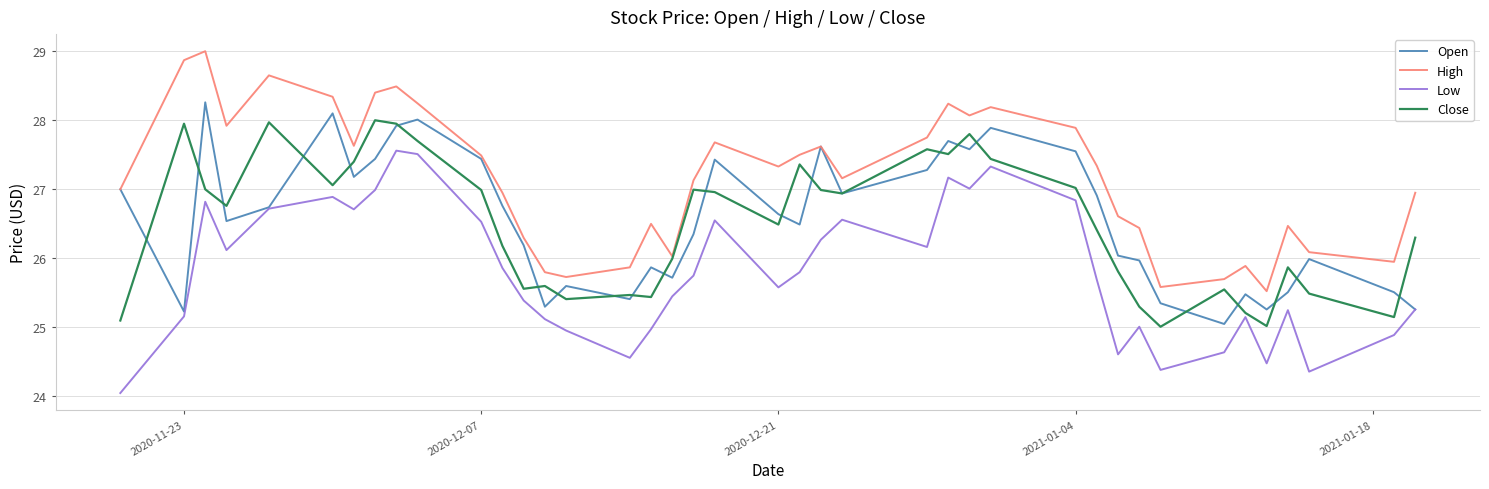

What is the maximum value shown in the chart?

29.0